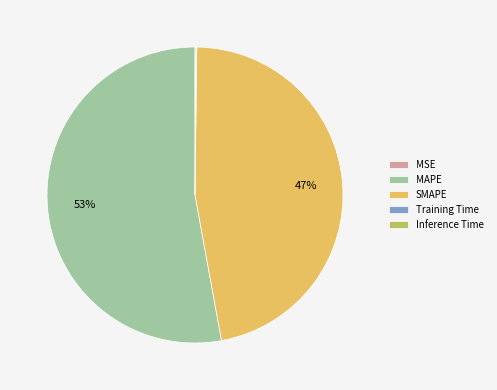

To the nearest percent, what is the difference between the largest and smallest slice percentages?

53%